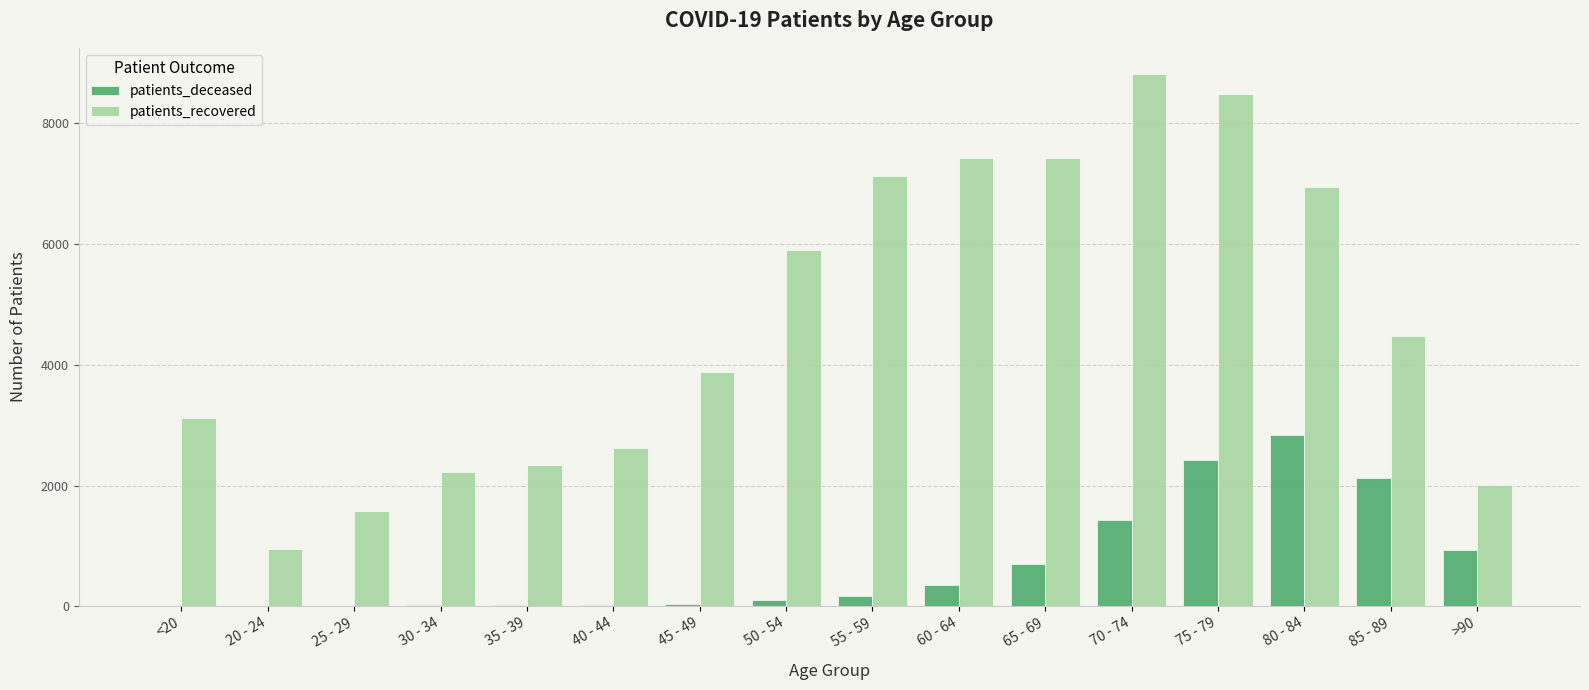

Where is patients_deceased nearest to the value 1420?

70 - 74